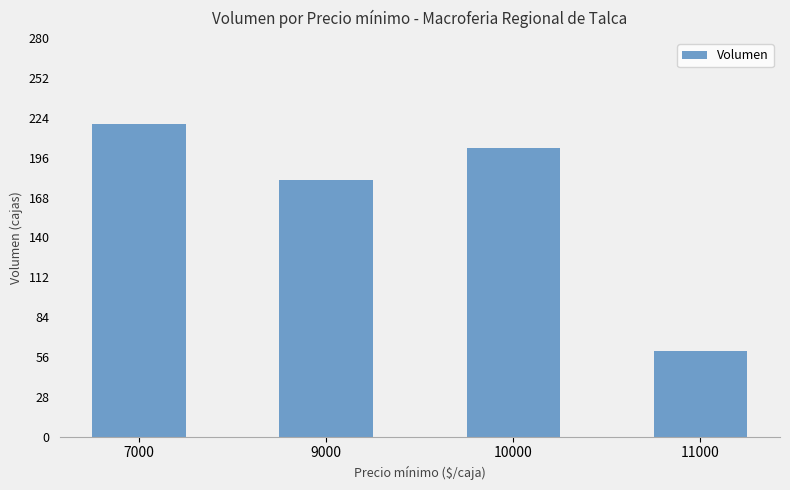

Which has a higher value, 11000 or 10000?

10000